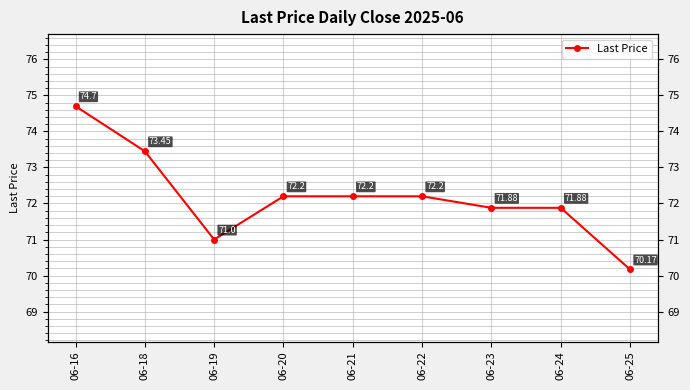

How many lines are shown in the chart?

1